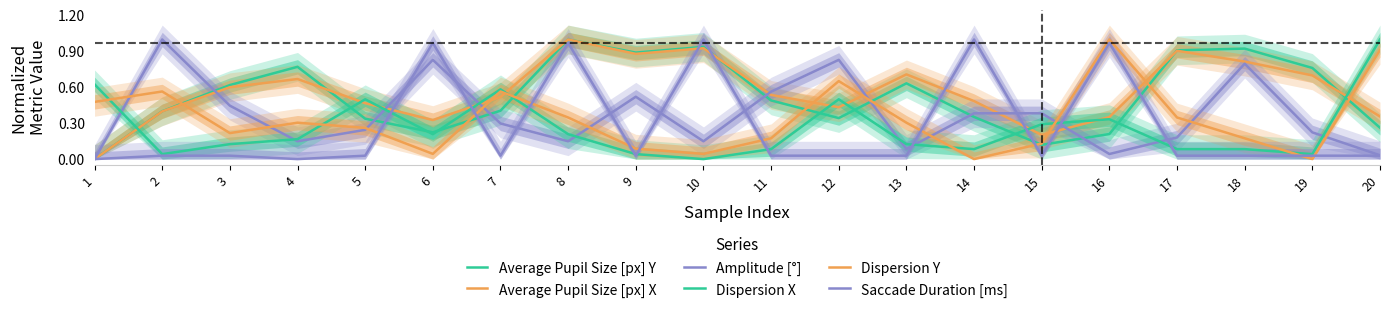

What is the greatest value displayed?

1.0